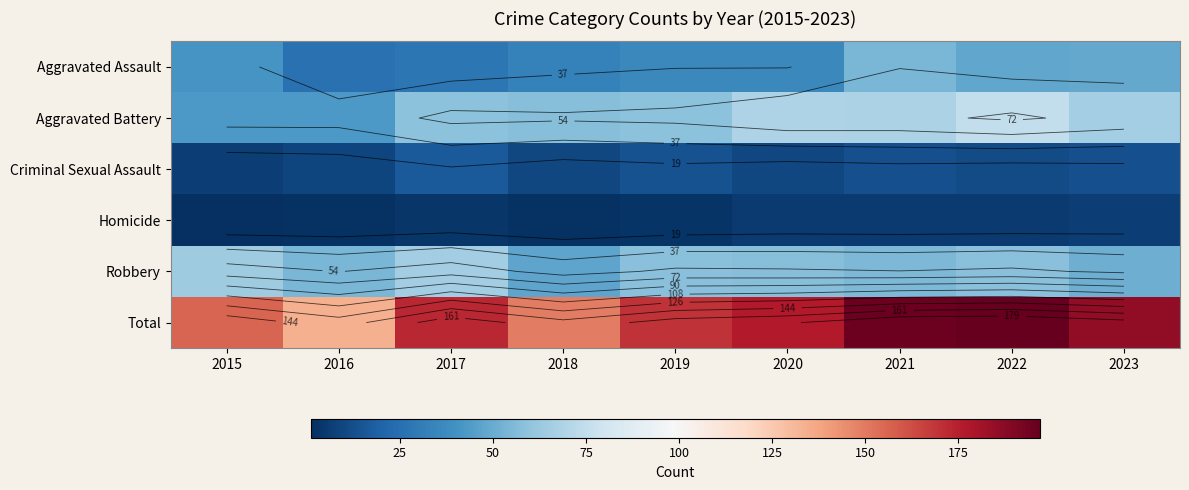

How many categories are shown in the chart?

9